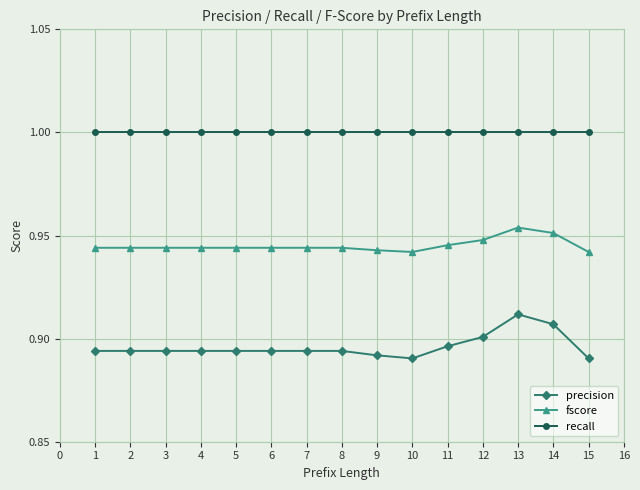

True or false: fscore has a value of 0.9 at 2.

True